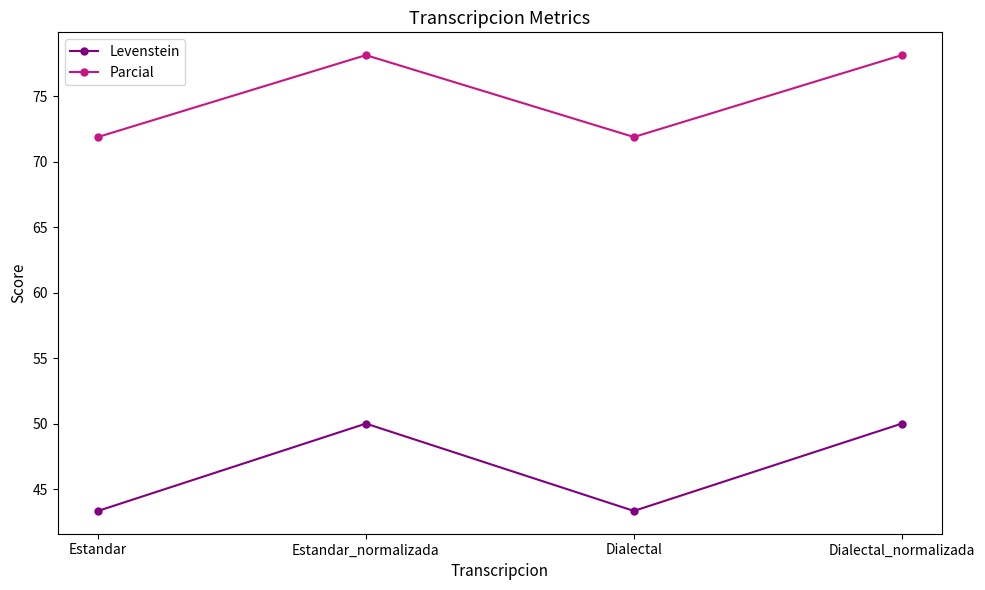

What is the maximum value shown in the chart?

78.1